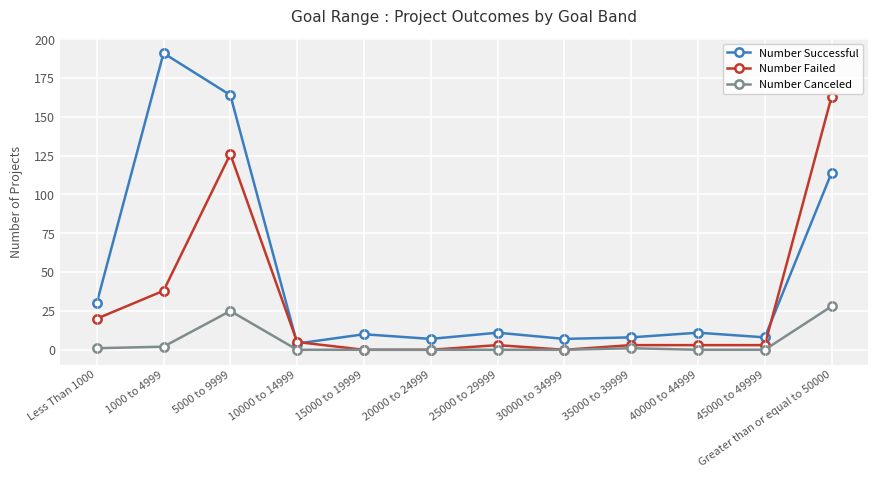

List the series in order of their overall mean, highest first.

Number Successful, Number Failed, Number Canceled